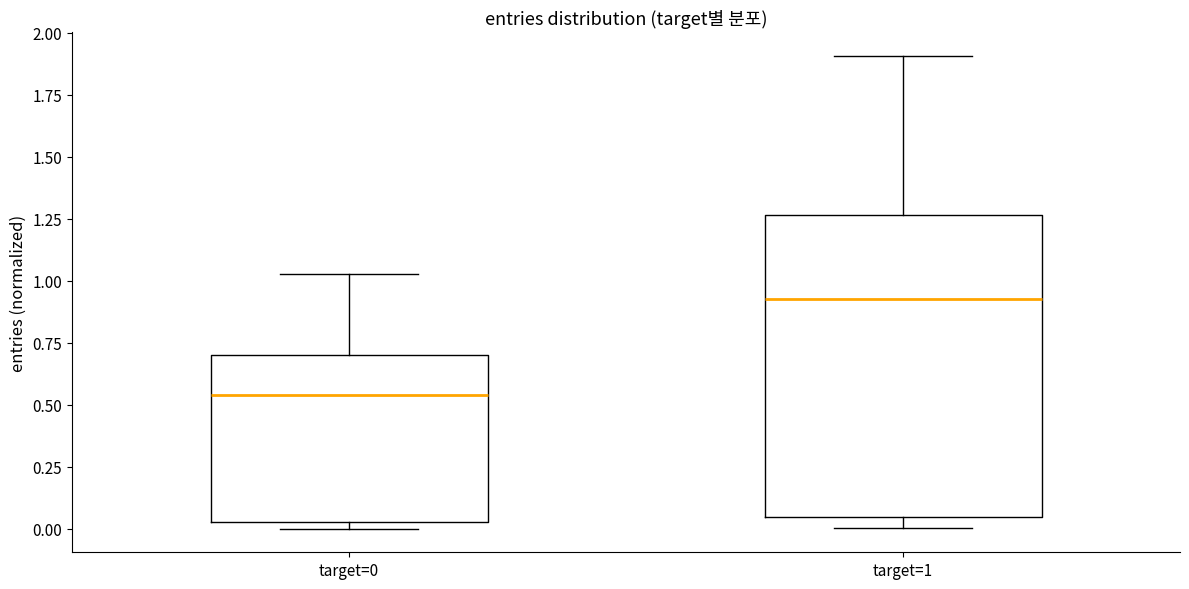

Which box is the tallest, from its lower edge to its upper edge?

target=1